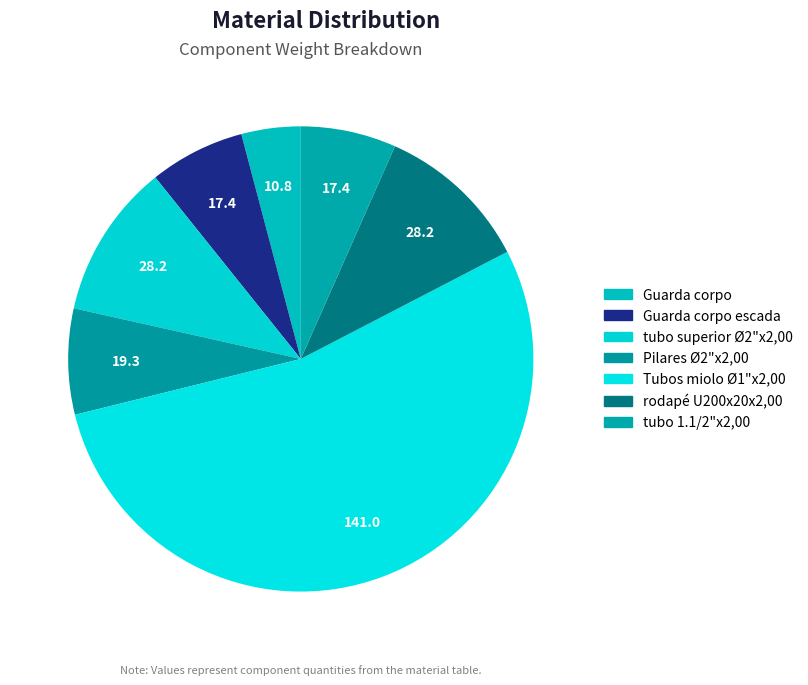

Count the number of slices in the pie.

7